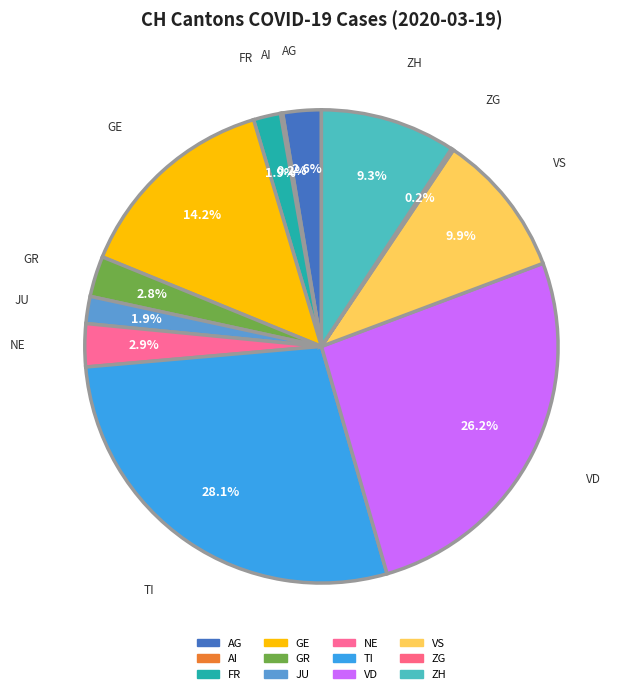

Count the number of slices in the pie.

12